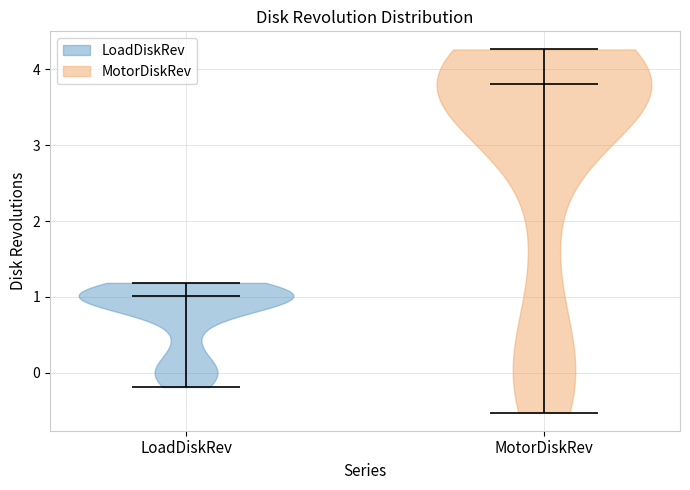

Reading left to right, read every violin against the y-axis: where its median line is, and the lowest and highest points it reaches. The values are not printed on the chart, so give them approximately, as read against the axis.

LoadDiskRev: median line 1.0, lowest point -0.2, highest point 1.2
MotorDiskRev: median line 3.8, lowest point -0.5, highest point 4.3